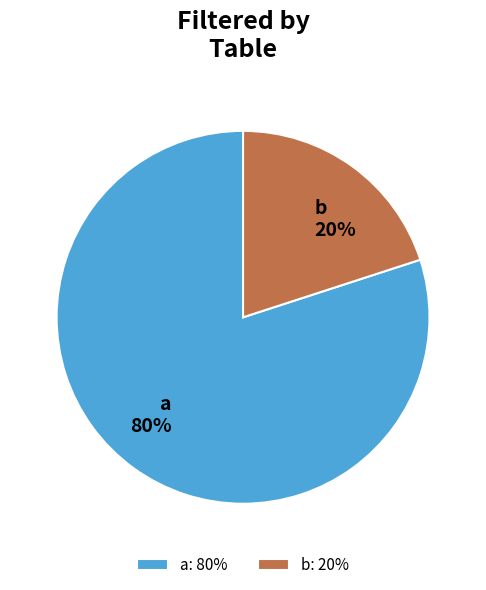

Is it true that b is 20% of the pie?

True